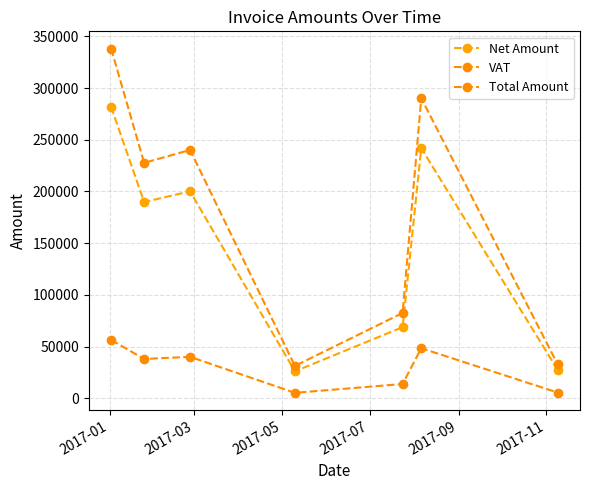

Which series has the largest total across all categories?

Total Amount